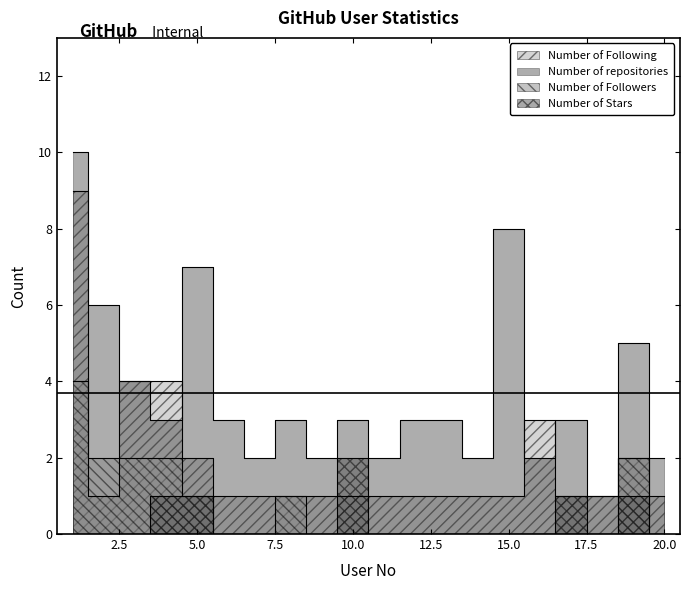

Count the Number of Followers values in the range 0 to 2.

19